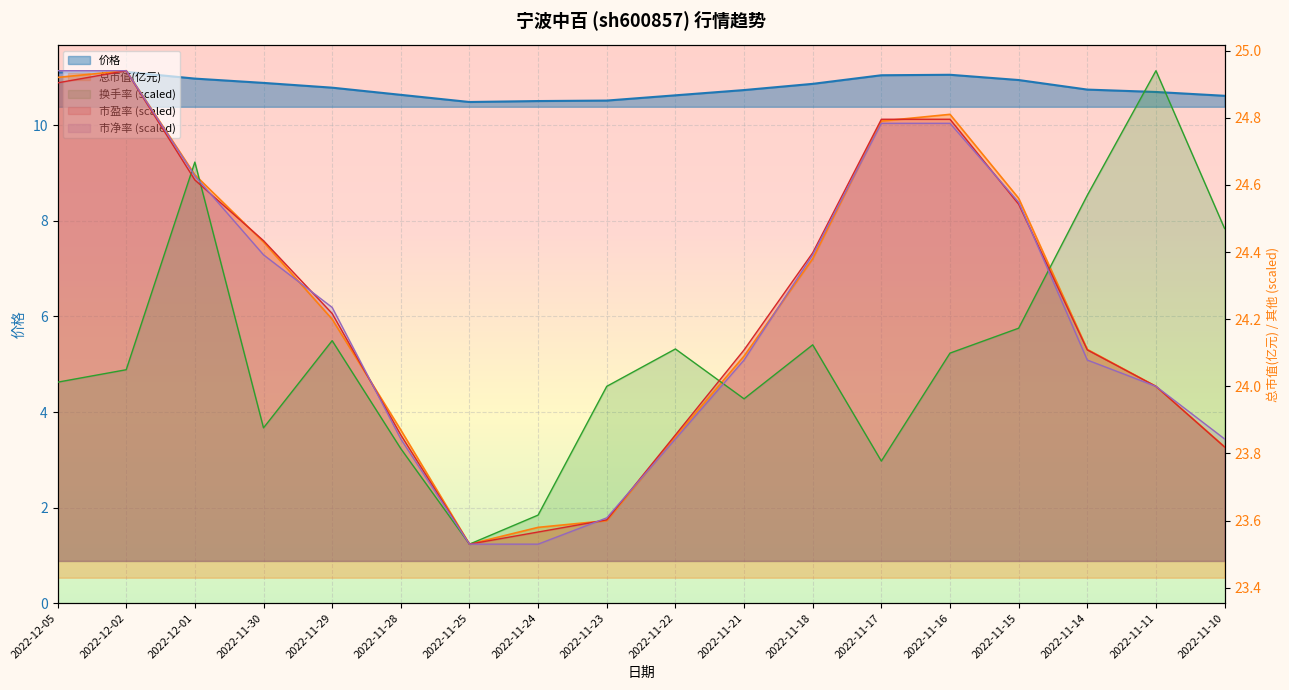

Reading left to right, transcribe all the data shown in this chart.

价格: 11.1	11.1	11.0	10.9	10.8	10.6	10.5	10.5	10.5	10.6	10.7	10.9	11.1	11.1	10.9	10.8	10.7	10.6
总市值(亿元): 24.9	24.9	24.6	24.4	24.2	23.9	23.5	23.6	23.6	23.9	24.1	24.4	24.8	24.8	24.6	24.1	24.0	23.8
换手率: 24.0	24.0	24.7	23.9	24.1	23.8	23.5	23.6	24.0	24.1	24.0	24.1	23.8	24.1	24.2	24.6	24.9	24.5
市盈率: 24.9	24.9	24.6	24.4	24.2	23.9	23.5	23.6	23.6	23.9	24.1	24.4	24.8	24.8	24.5	24.1	24.0	23.8
市净率: 24.9	24.9	24.6	24.4	24.2	23.8	23.5	23.5	23.6	23.8	24.1	24.4	24.8	24.8	24.5	24.1	24.0	23.8